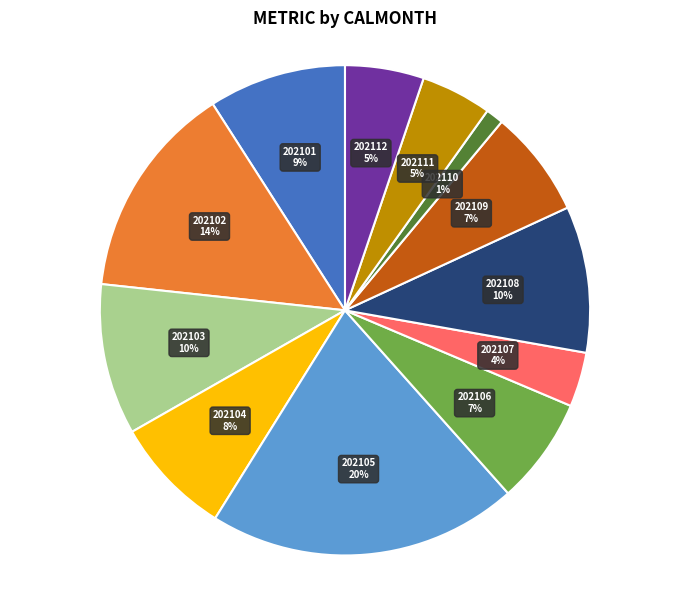

How many slices are in this pie chart?

12